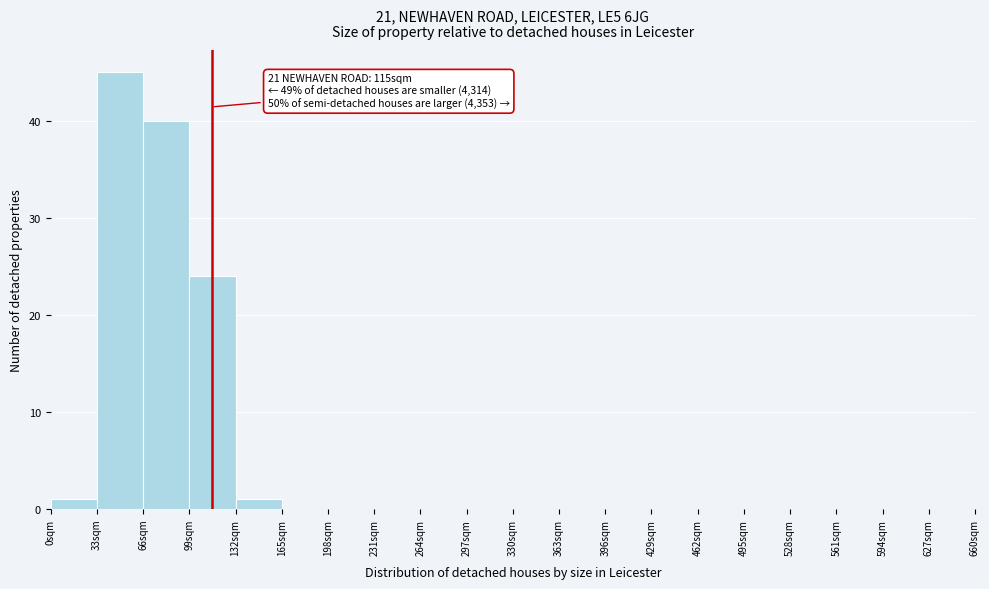

Which range on the x-axis has the tallest bar?

33 to 66